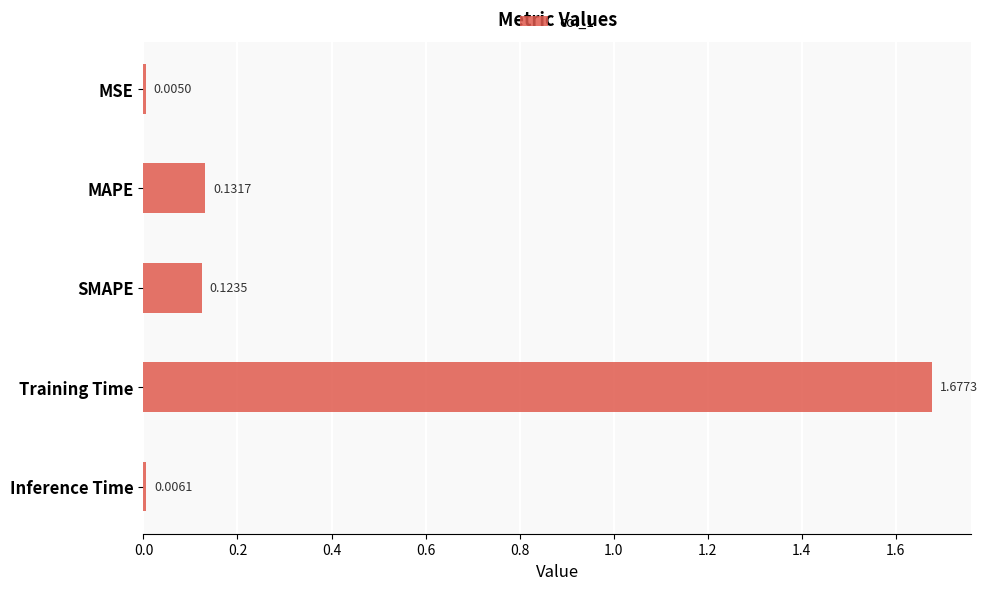

At which label is the value closest to 0?

MSE